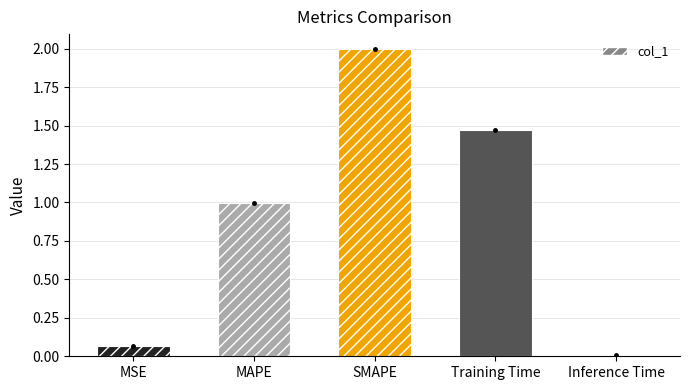

List the labels in order of value, smallest first.

Inference Time, MSE, MAPE, Training Time, SMAPE